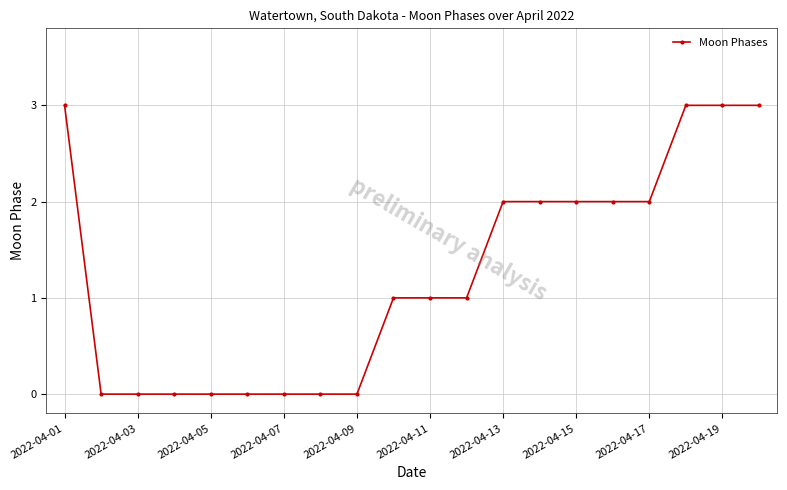

What is the difference between the maximum and minimum values?

3